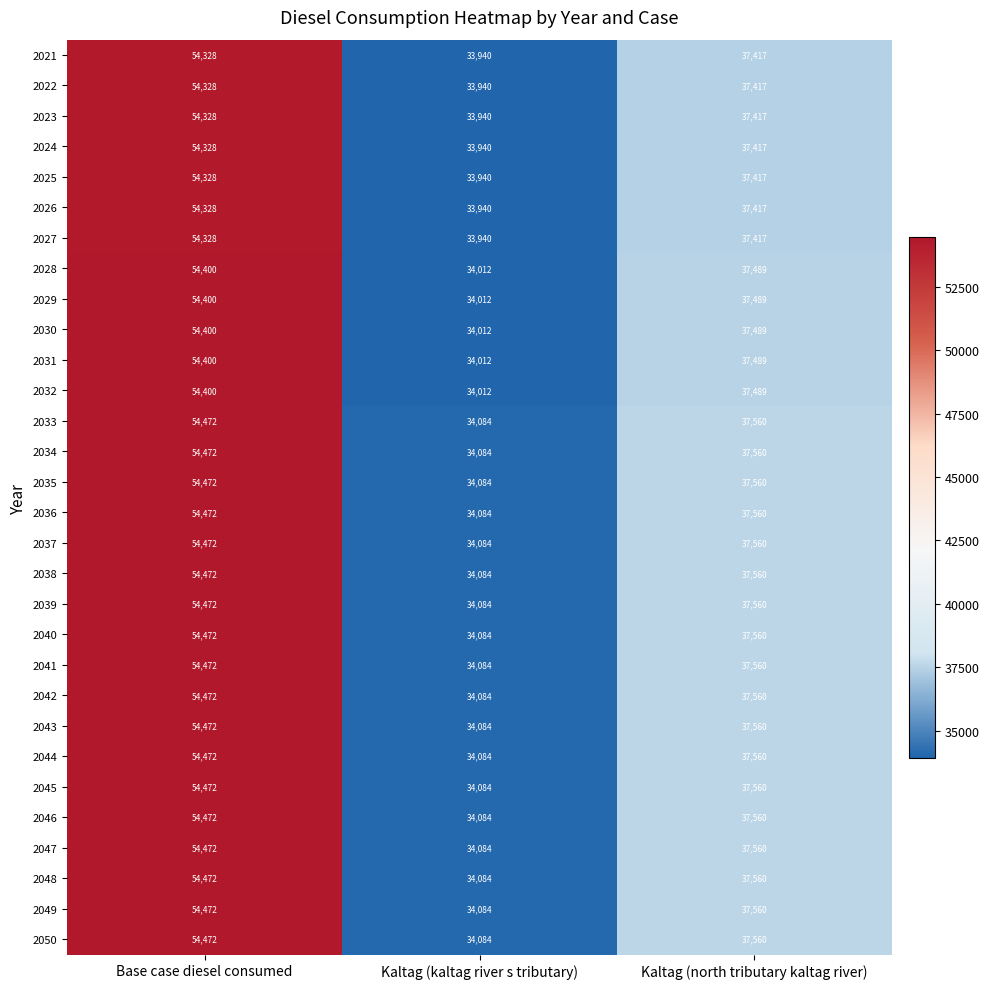

List the labels in order of 2045 value, largest first.

Base case diesel consumed, Kaltag (north tributary kaltag river), Kaltag (kaltag river s tributary)